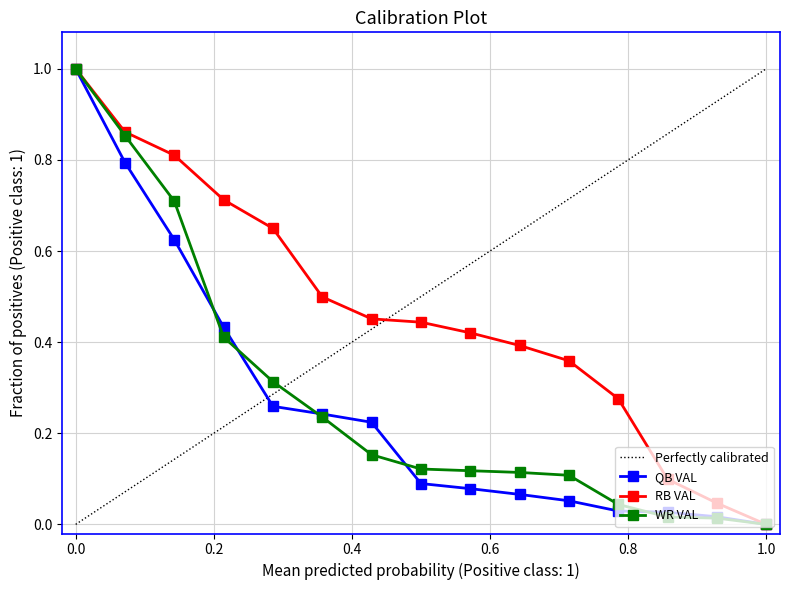

What is the sum of the RB VAL values at 1 and 3?

1.8